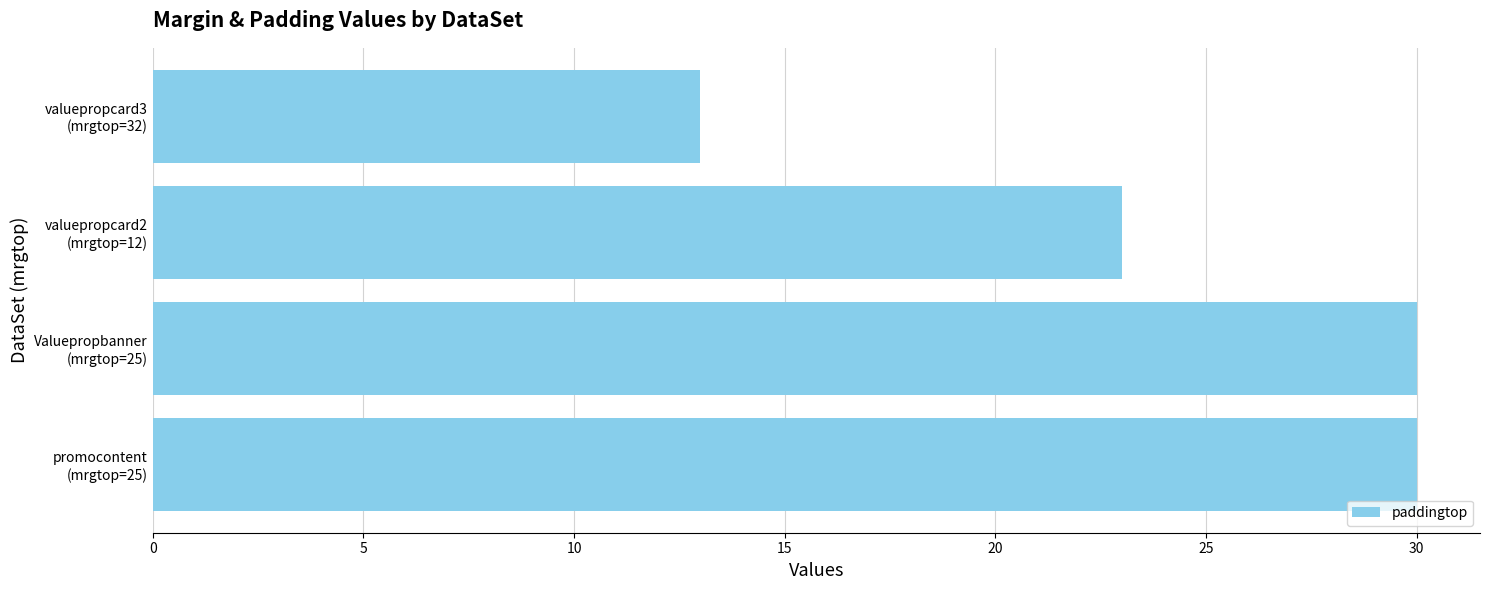

What is the minimum value shown in the chart?

13